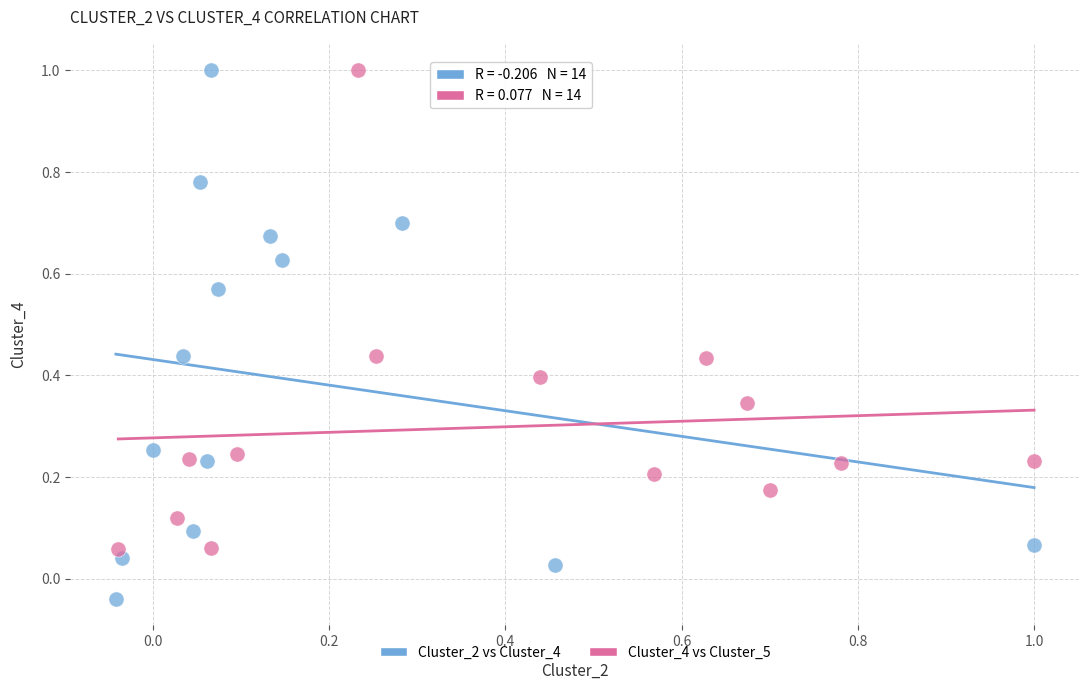

Which series has the largest Y range (max minus min)?

Cluster_2 vs Cluster_4